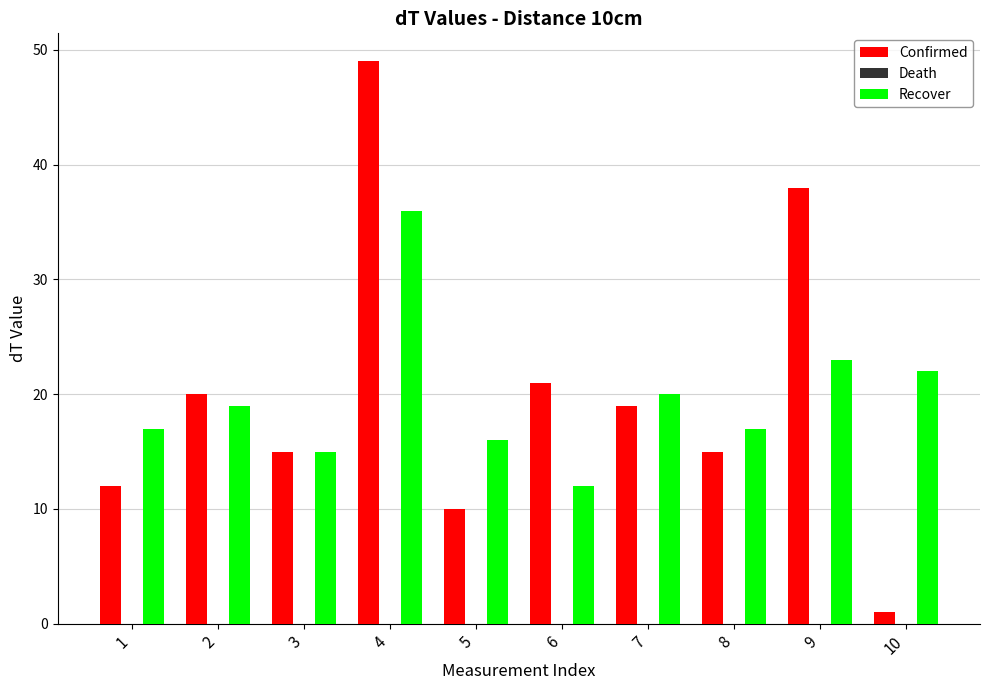

At 6, list the series in order from smallest to largest.

Recover, Confirmed